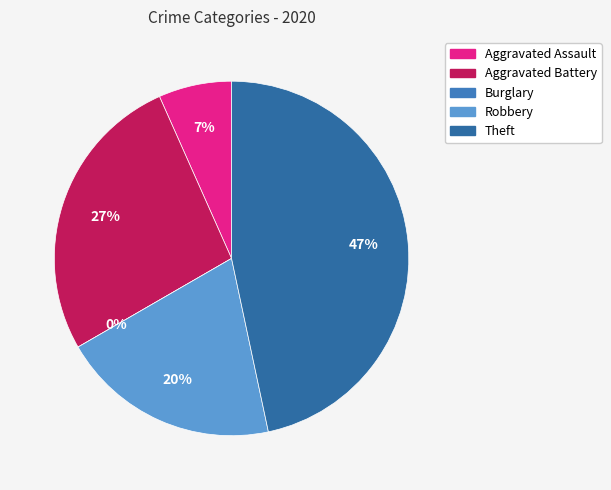

What is the smallest slice in the pie chart?

Burglary